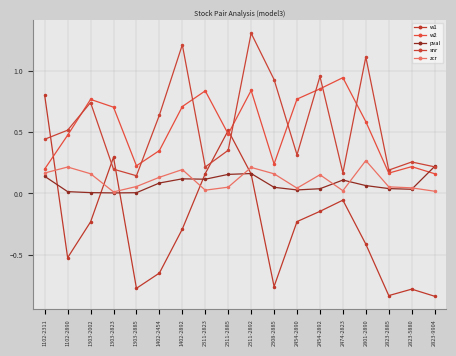

How many data points does each series have?

18